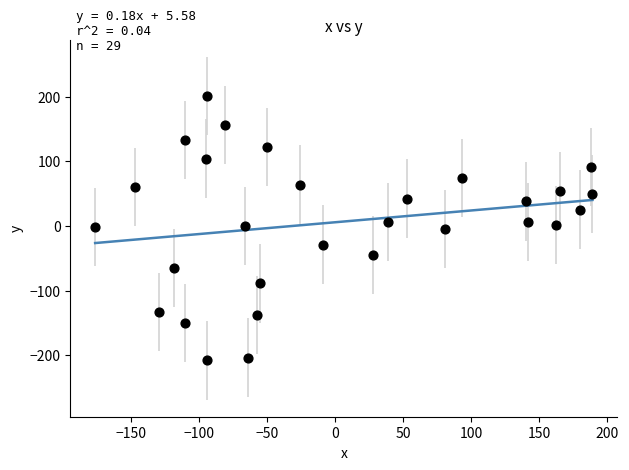

What is the range of X values (max minus min)?

365